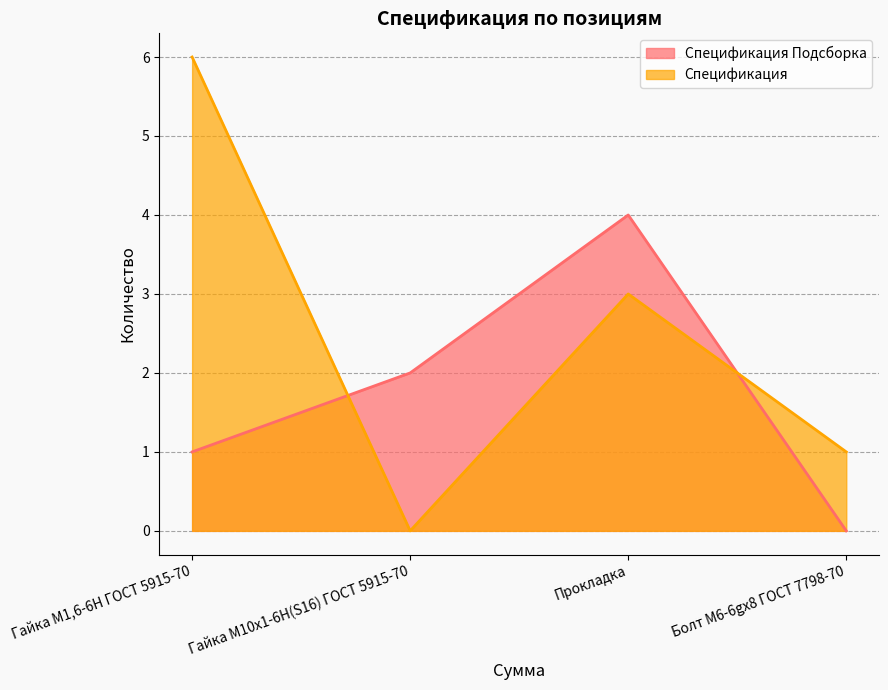

True or false: Спецификация Подсборка has a value of 2 at Гайка М10x1-6H(S16) ГОСТ 5915-70.

True